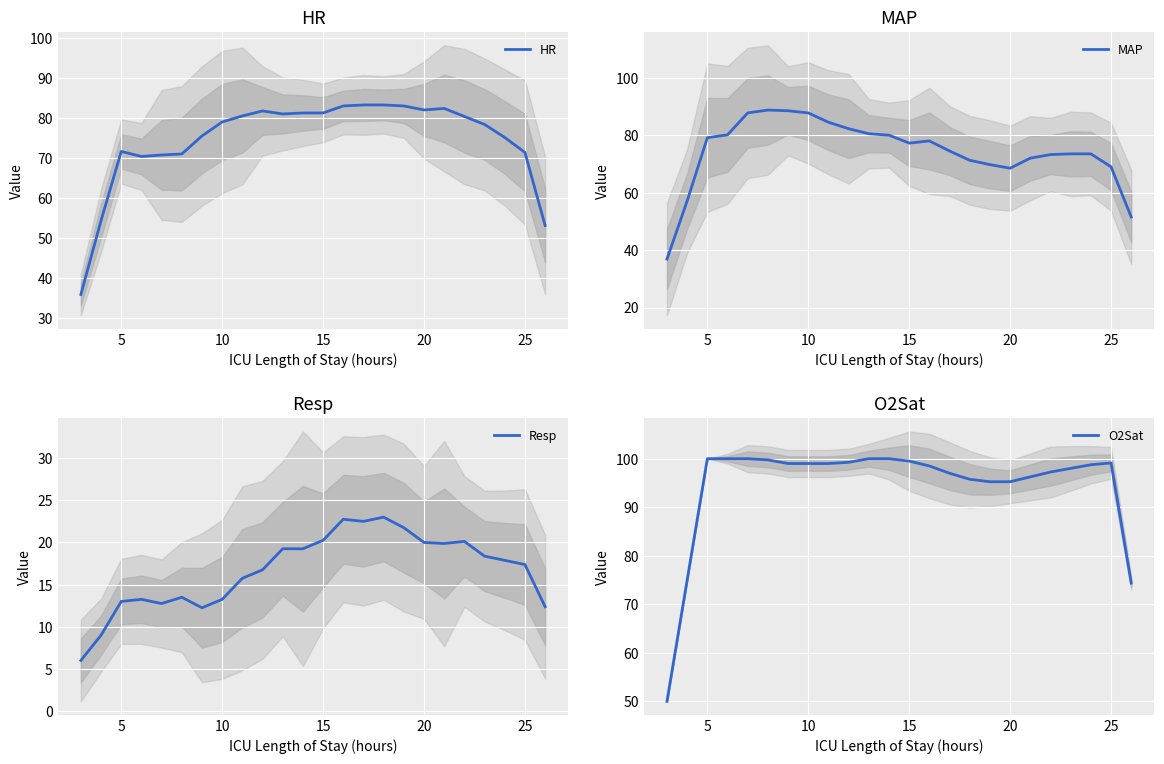

What is the lowest value of the HR series?

35.9